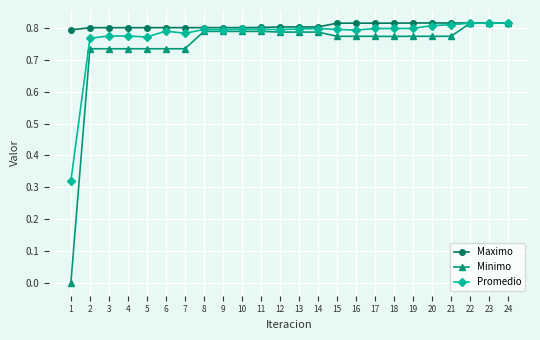

True or false: Promedio has more than 1 interior local peaks.

True